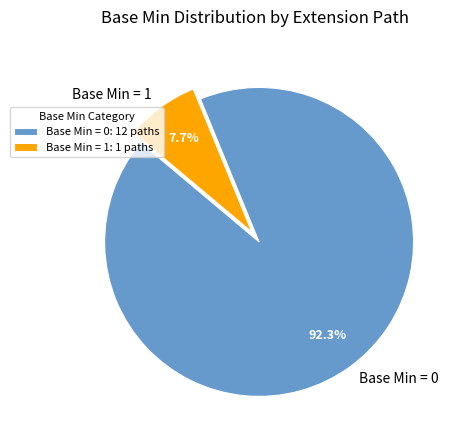

Does any single category account for the majority?

Yes